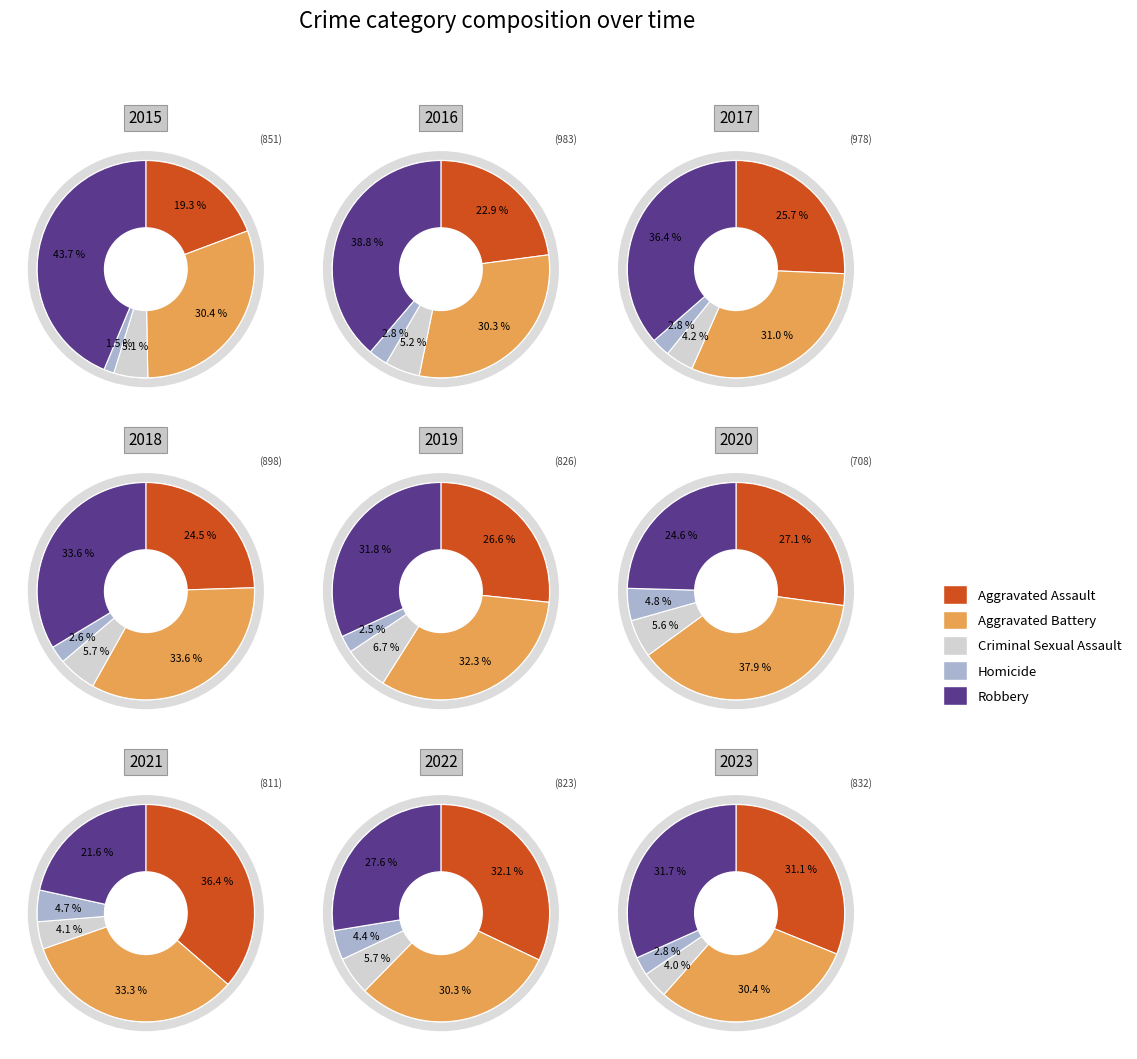

Which category has the biggest portion of the pie?

Aggravated Battery